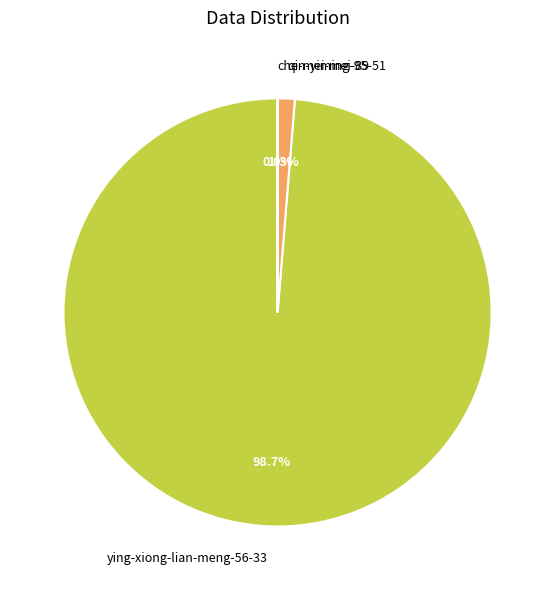

Does ying-xiong-lian-meng-56-33 account for over 50% of the chart?

Yes